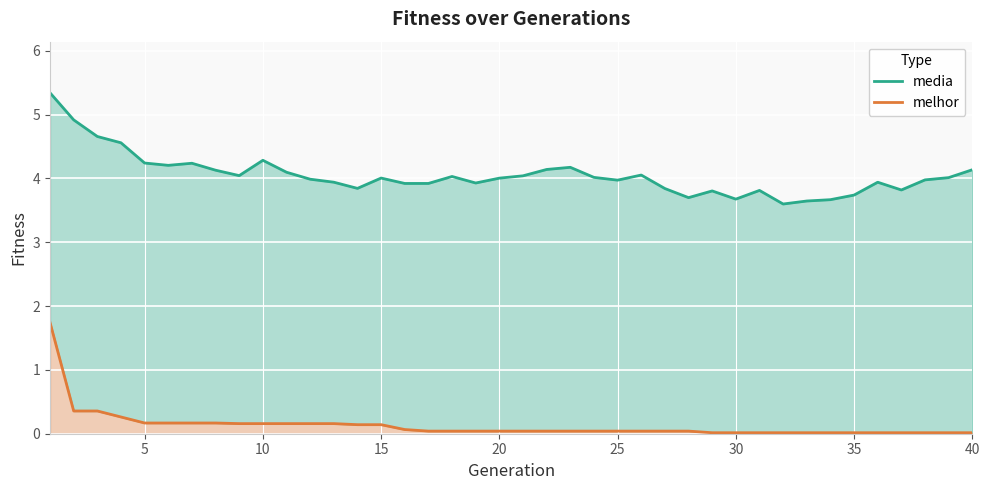

At how many categories does at least one series exceed 1?

40